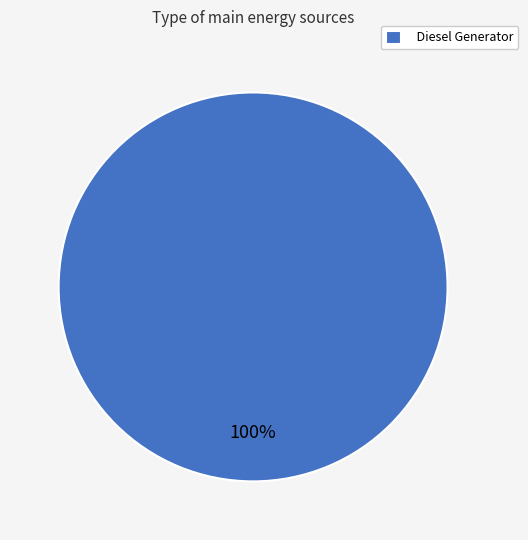

Is there a majority slice in this chart?

Yes